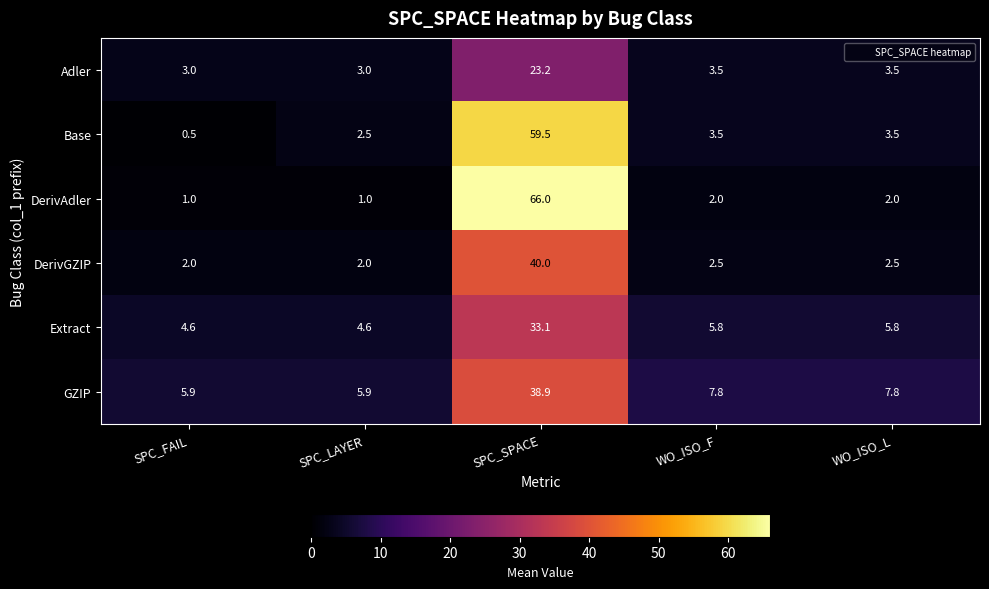

At how many categories does at least one series exceed 42?

1